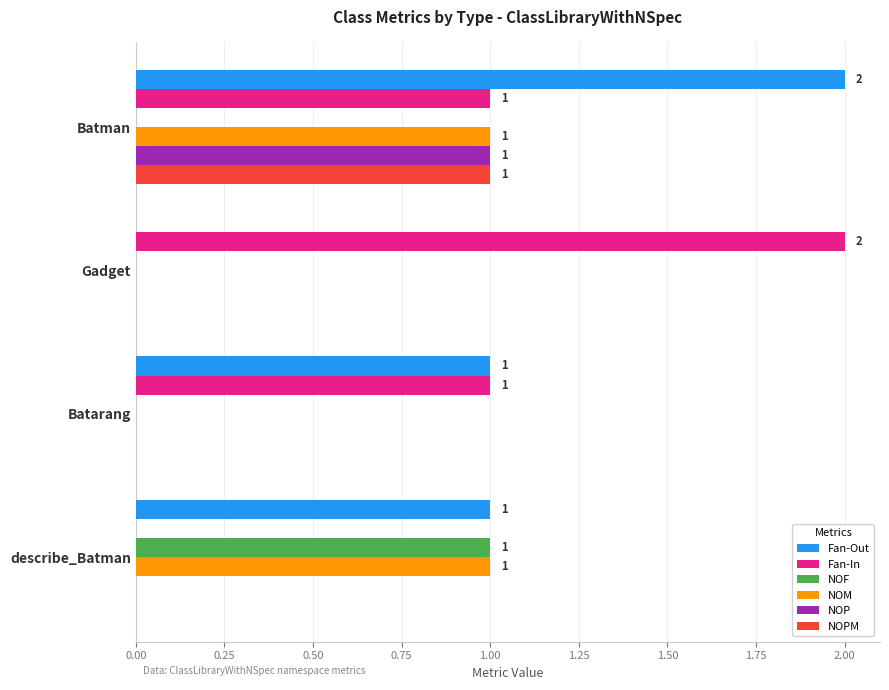

At which category is the sum across all series the highest?

Batman